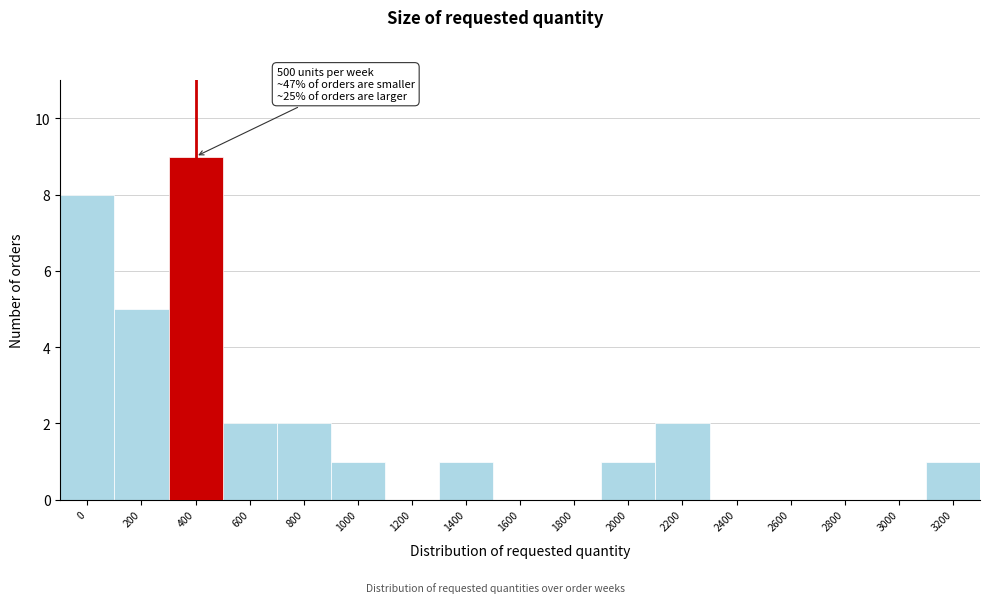

Reading left to right, transcribe all the data shown in this chart.

0=8	200=5	400=9	600=2	800=2	1000=1	1200=0	1400=1	1600=0	1800=0	2000=1	2200=2	2400=0	2600=0	2800=0	3000=0	3200=1